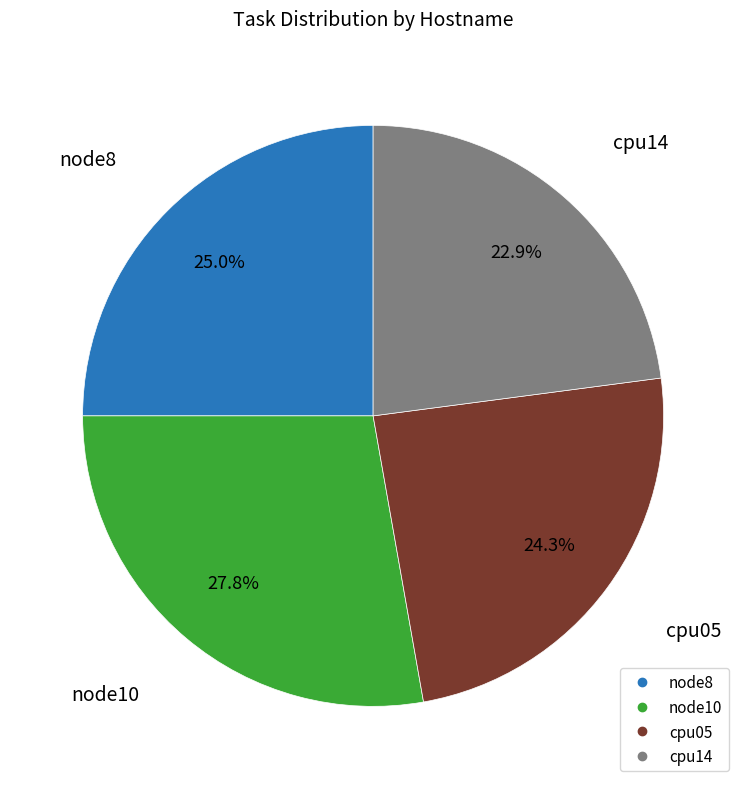

What is the total percentage of cpu14 and node8?

47.9%